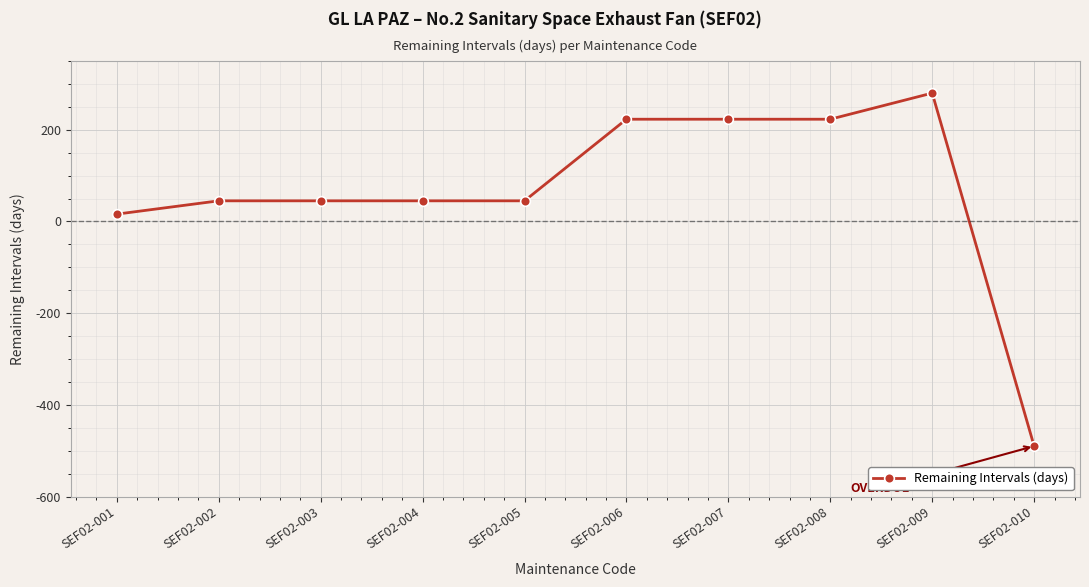

Read the value at SEF02-009.

280